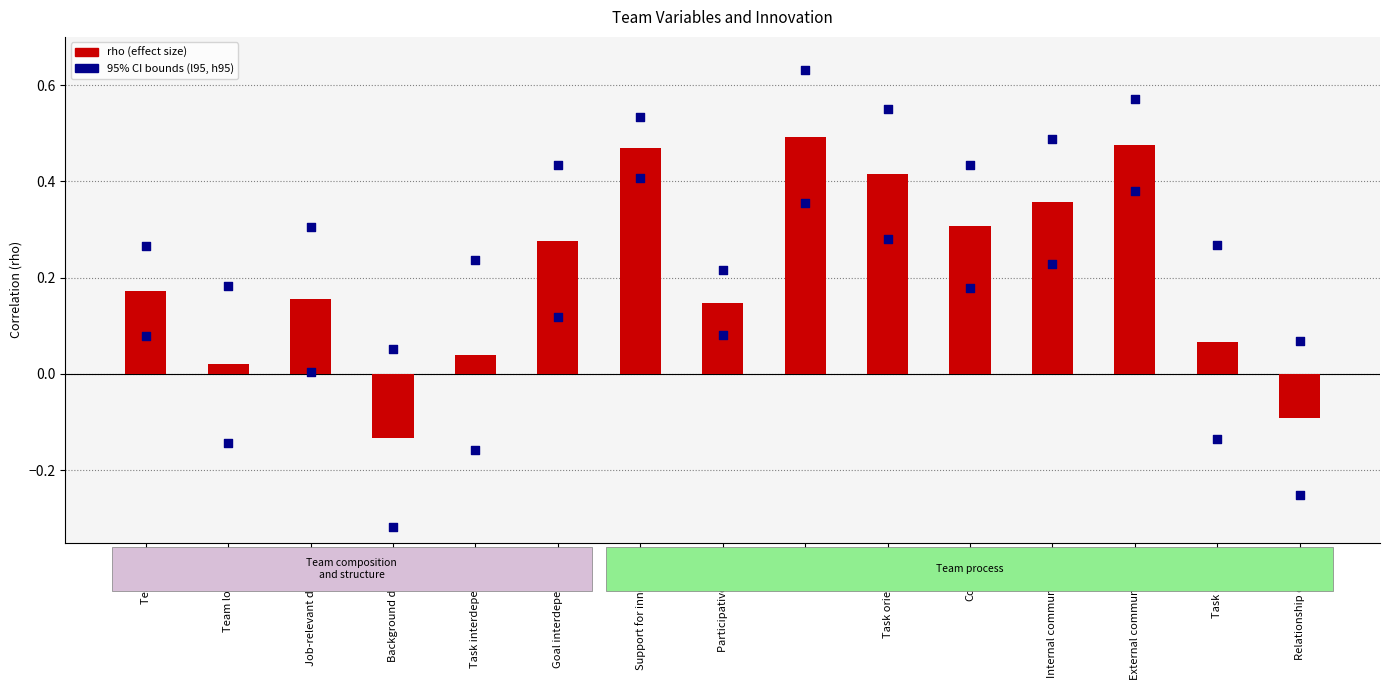

Which series has the largest total across all categories?

h95